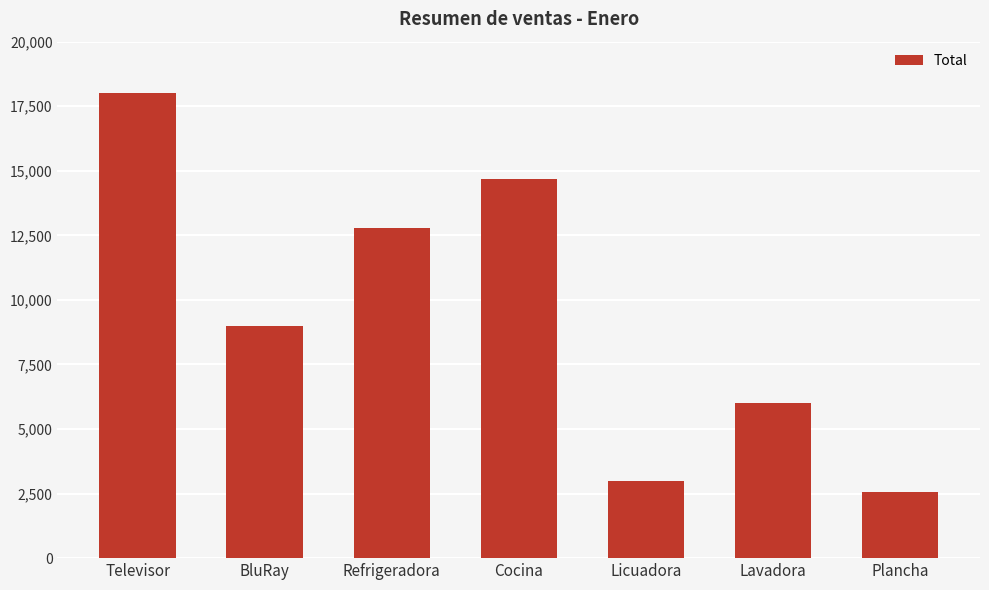

What is the average value?

9436